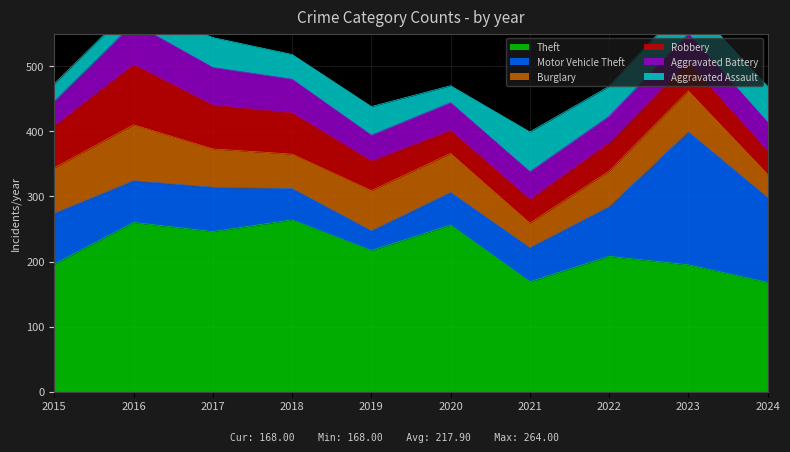

What is the highest value of the Aggravated Battery series?

64